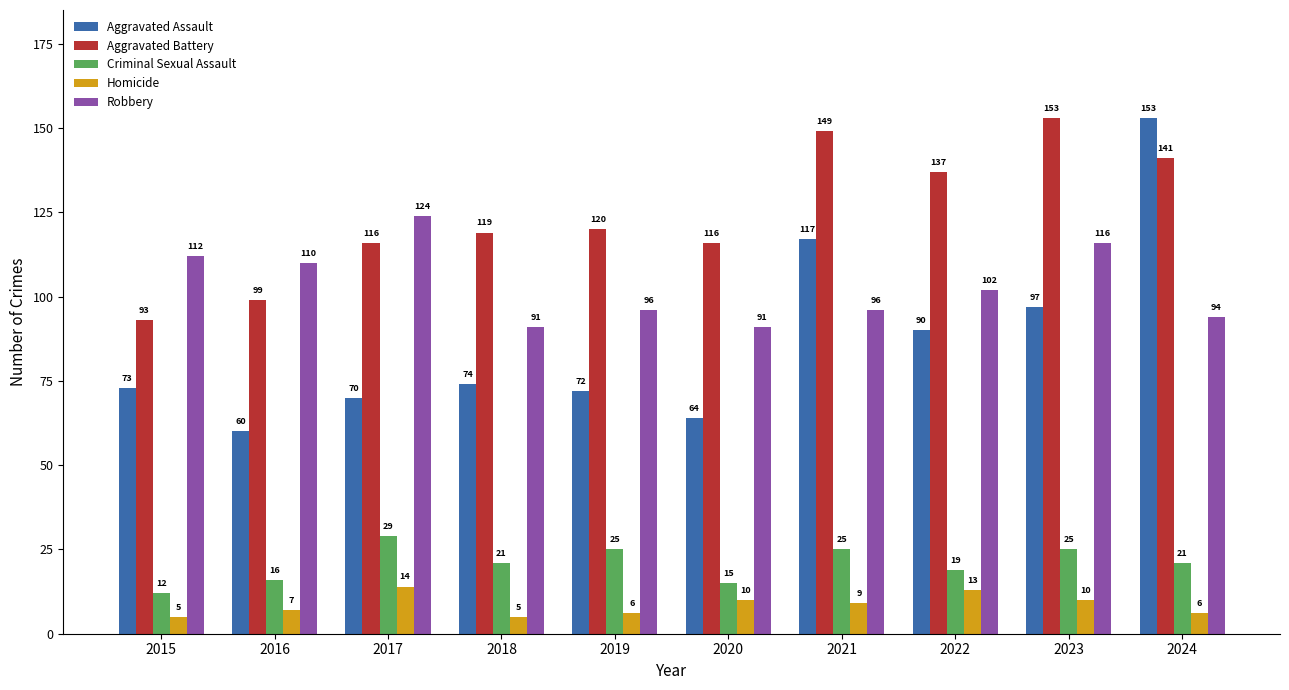

What is the difference between the maximum and minimum values in the Aggravated Battery series?

60